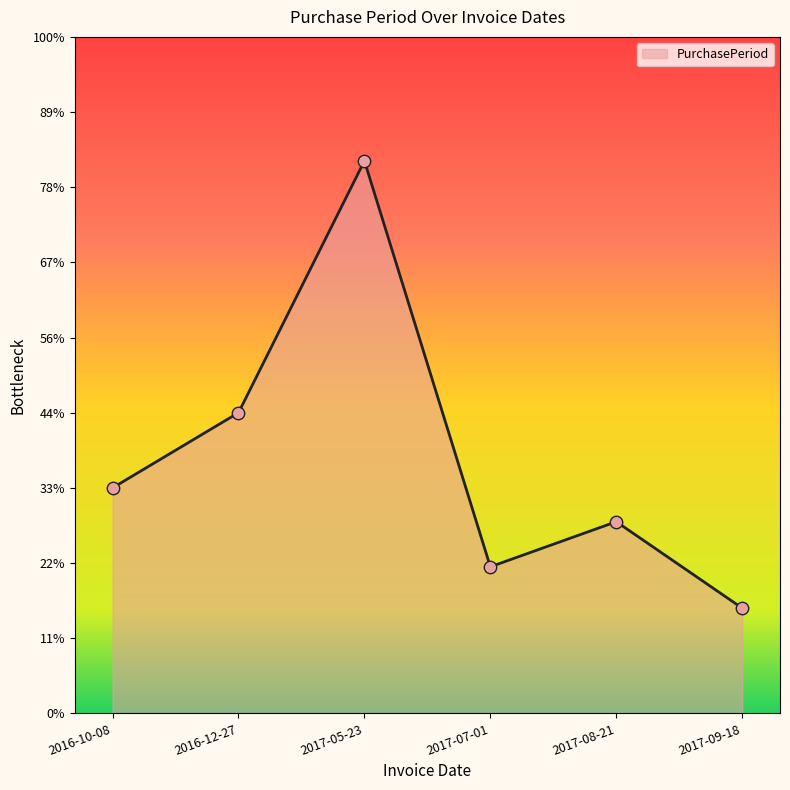

Which has a higher value, 2017-08-21 or 2016-10-08?

2016-10-08